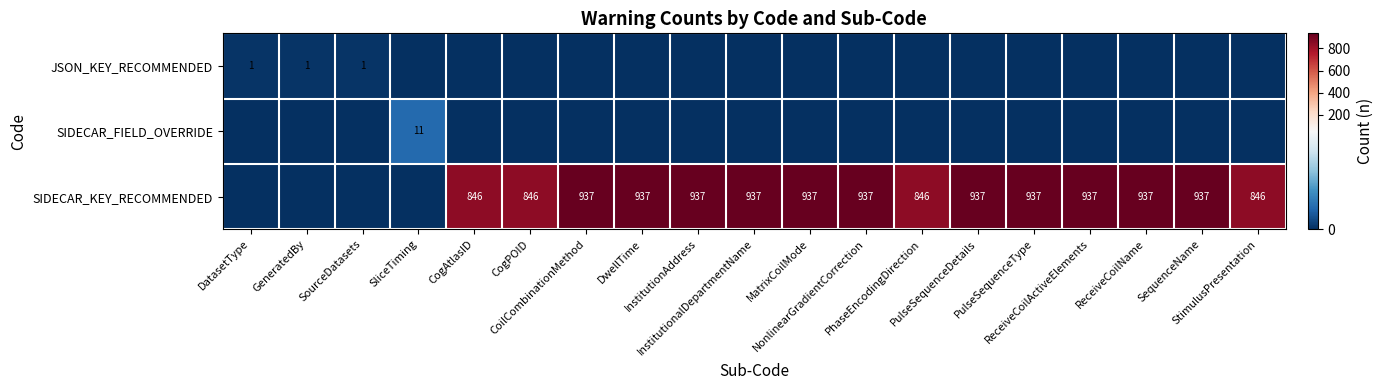

At which category does the chart reach its minimum across all series?

SliceTiming